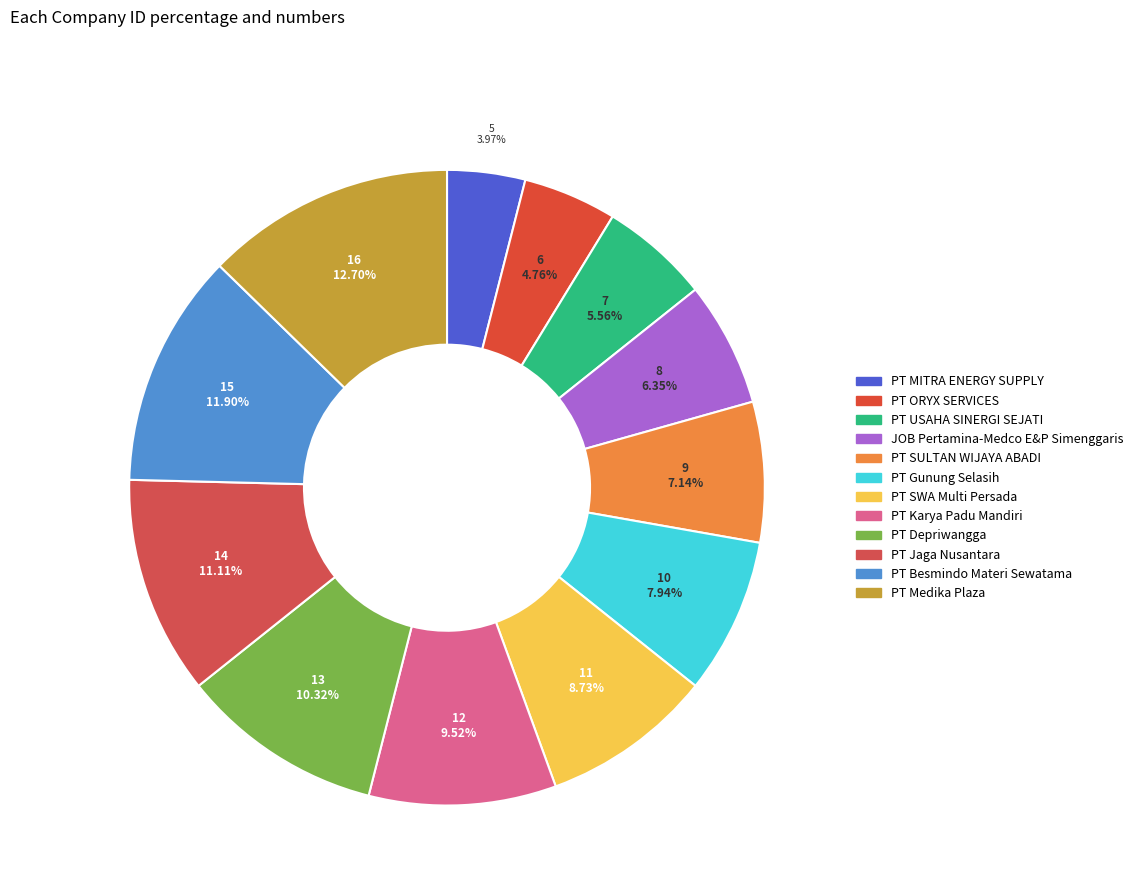

Count the number of slices in the pie.

12